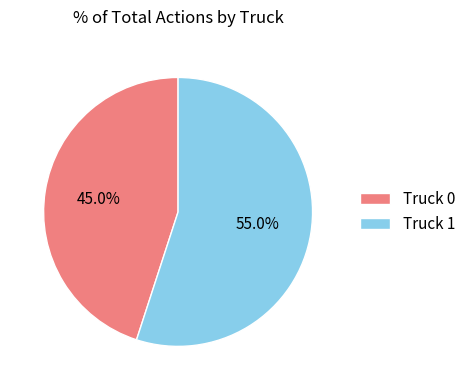

What is the majority slice?

Truck 1